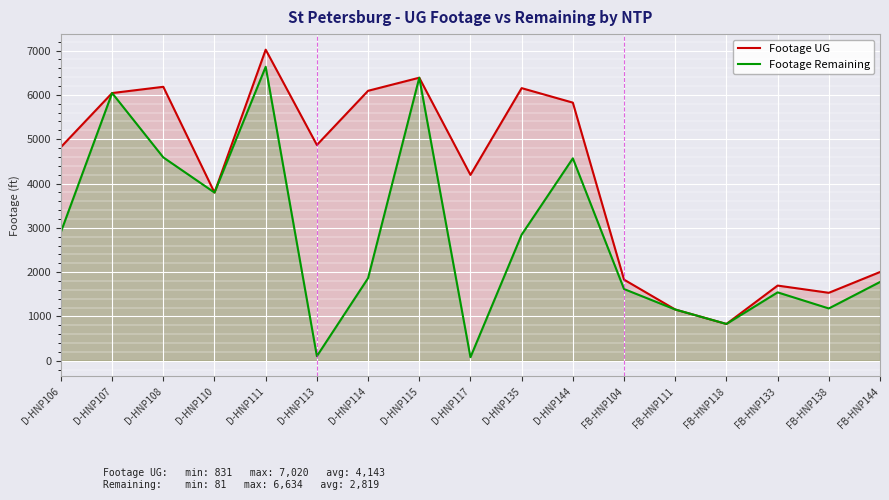

True or false: Footage Remaining and Footage UG intersect in this chart.

False